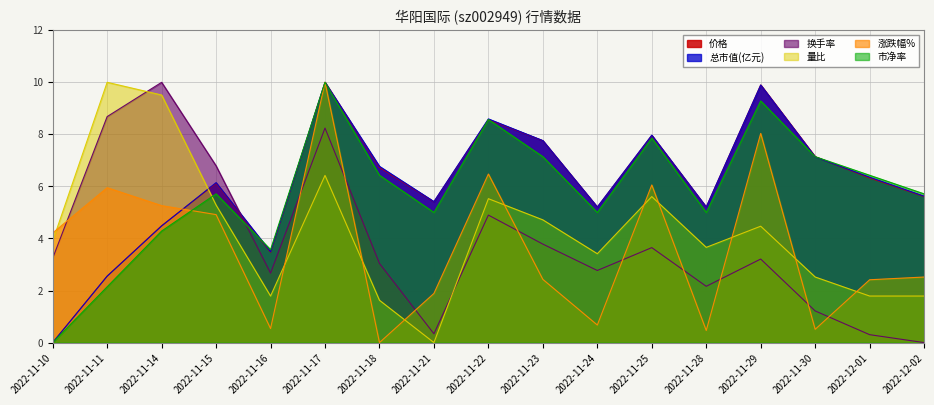

Which category has the lowest value in the 价格 series?

2022-11-10